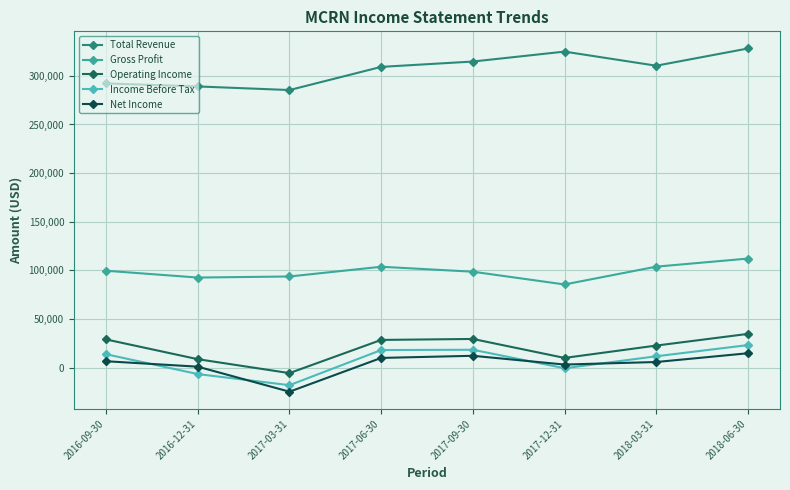

What are all the series names shown in the legend?

Total Revenue, Gross Profit, Operating Income, Income Before Tax, Net Income